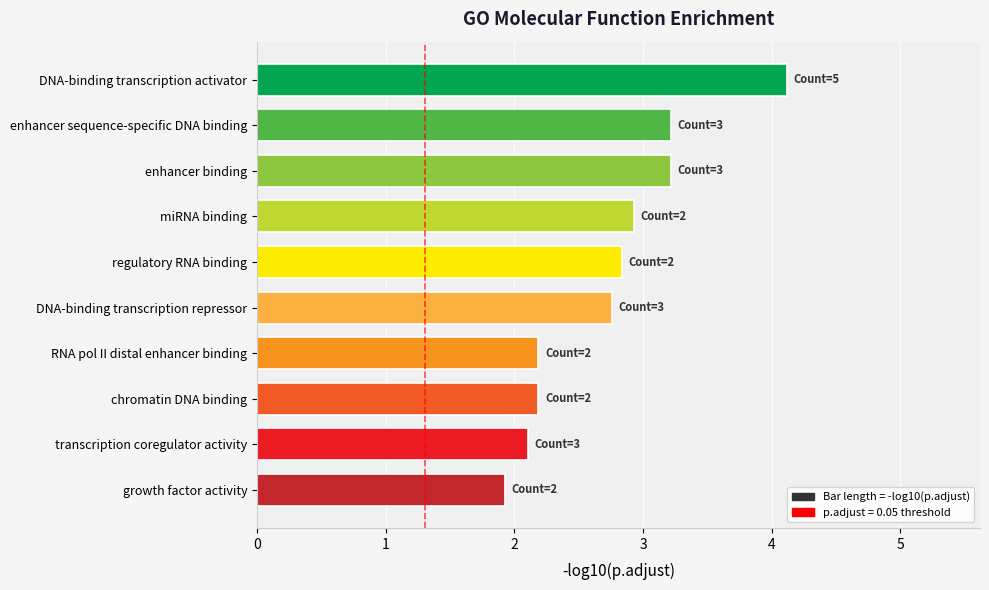

What is the smallest value displayed?

1.9